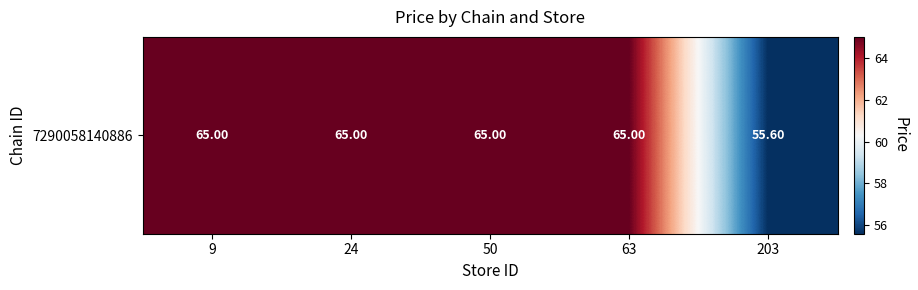

List the labels in order of value, smallest first.

203, 9, 24, 50, 63